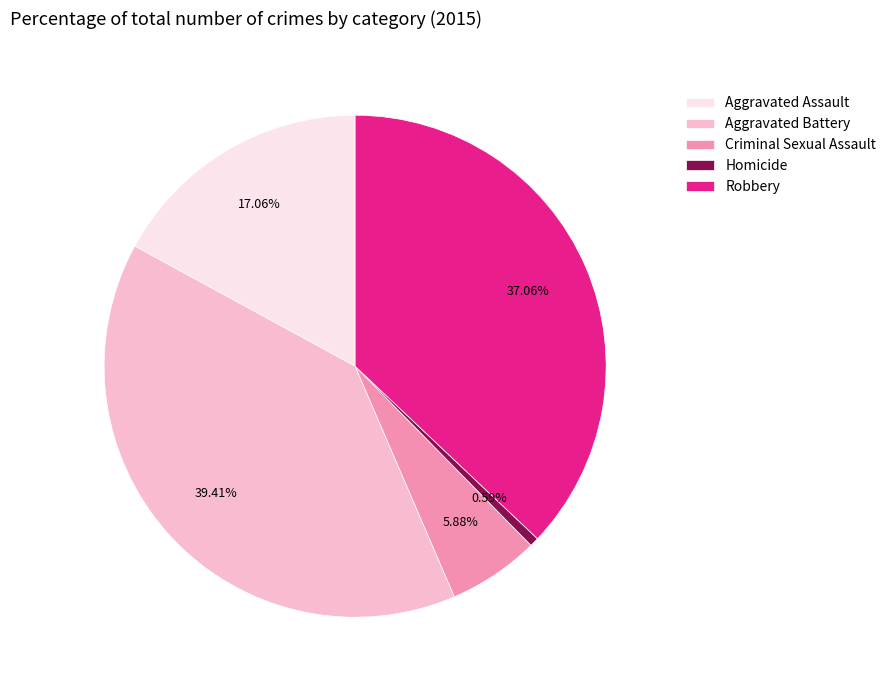

To the nearest percent, what portion does Robbery represent?

37%